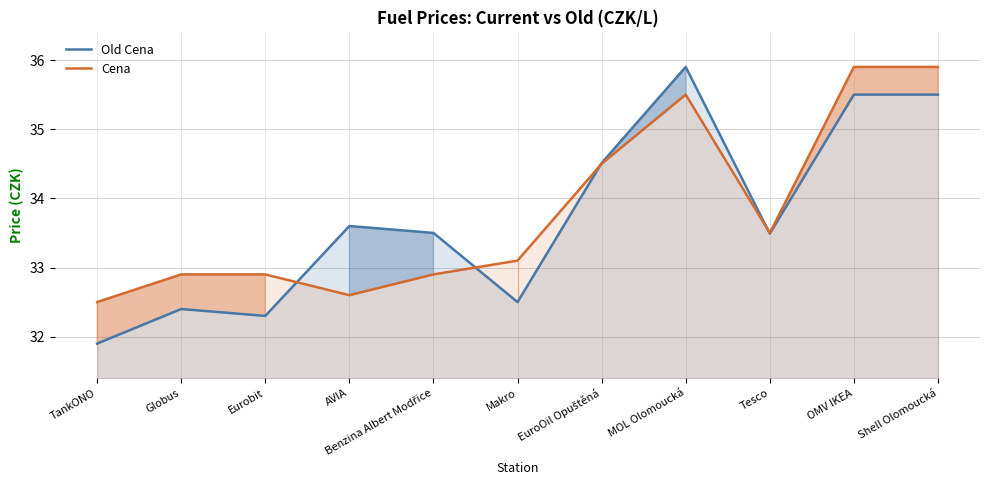

What is the value of the Cena point at the 8th from the left?

35.5